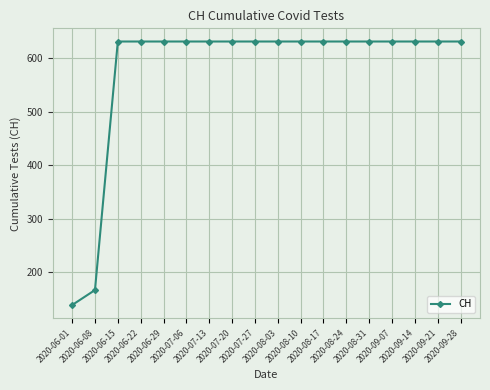

What is the ratio of the value at 2020-07-20 to the value at 2020-09-21?

1.0